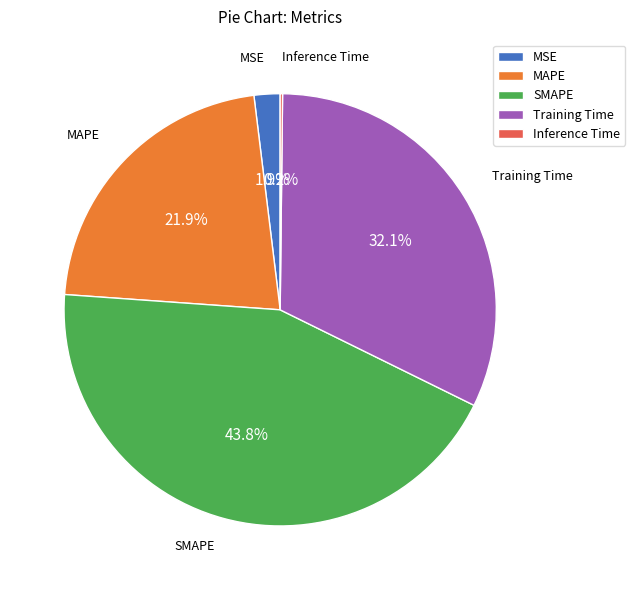

To the nearest percent, what is the difference between the largest and smallest slice percentages?

44%